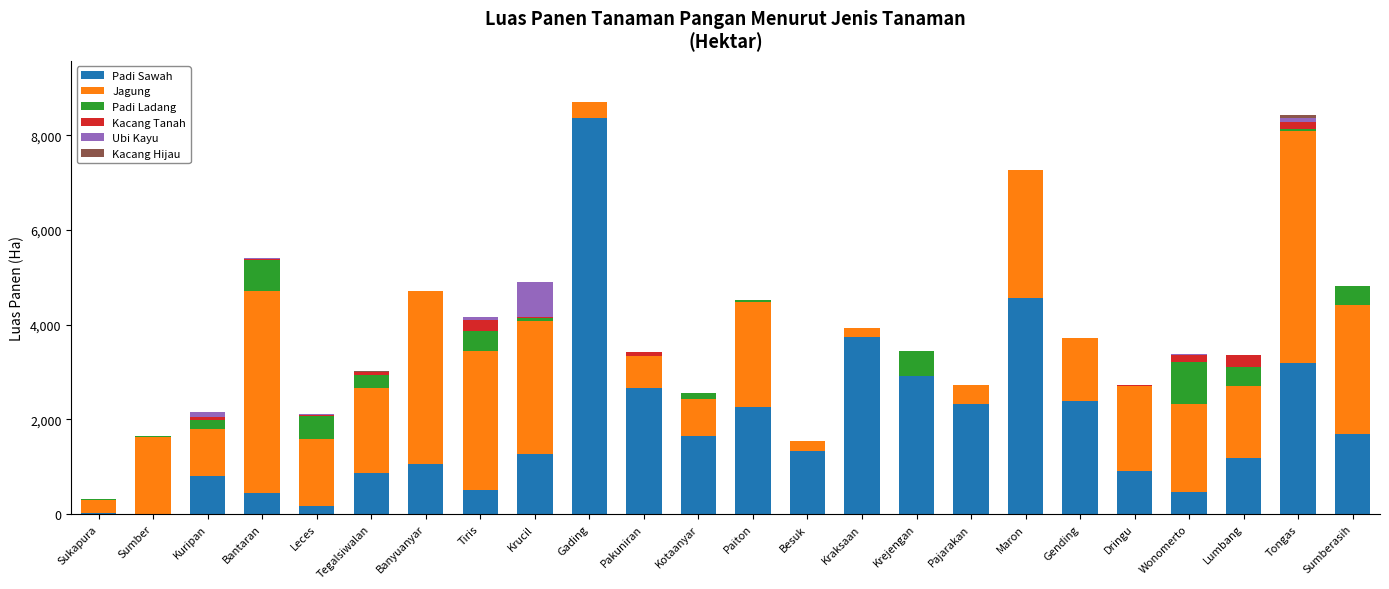

Does the chart contain stacked bars?

Yes